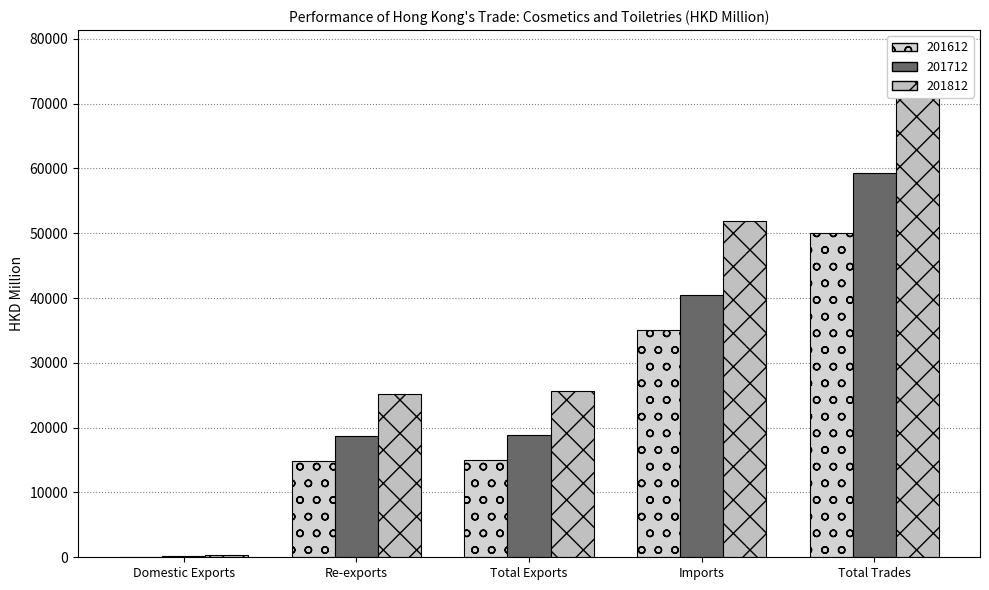

What position from the left is Re-exports?

2